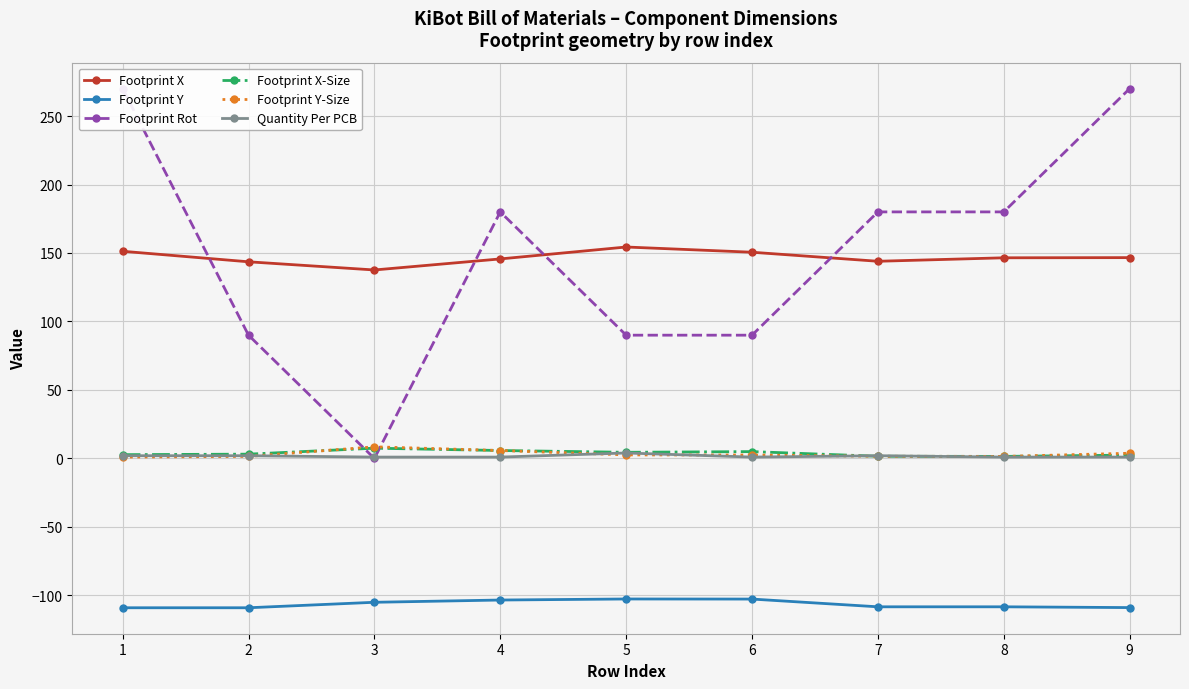

Rank the series by their maximum value, from highest to lowest.

Footprint Rot, Footprint X, Footprint Y-Size, Footprint X-Size, Quantity Per PCB, Footprint Y